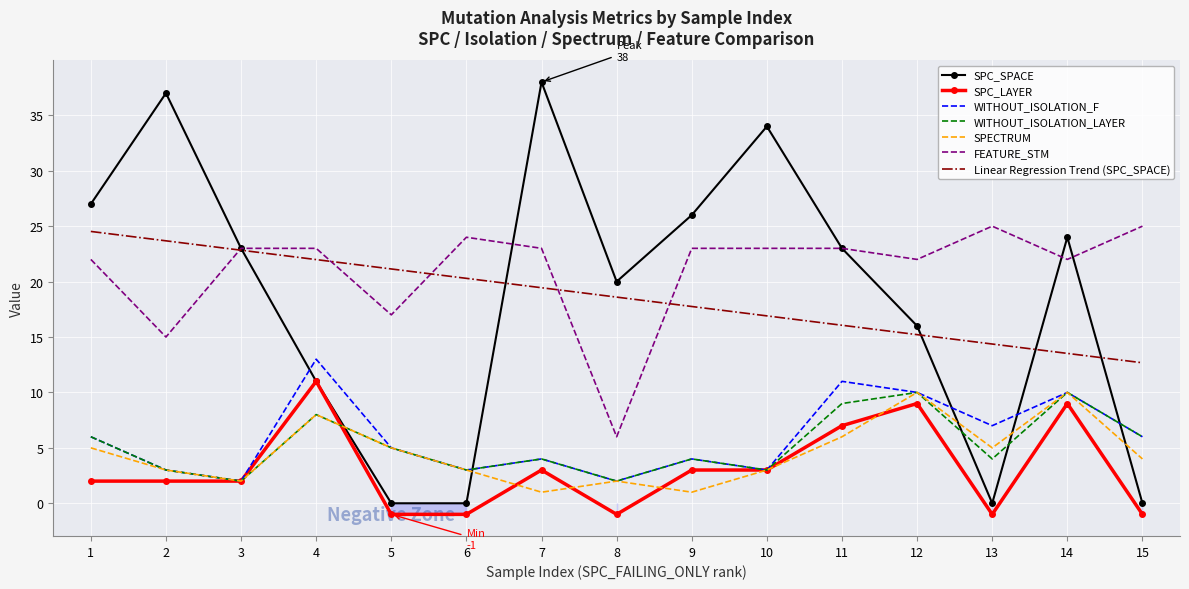

How many lines are shown in the chart?

6